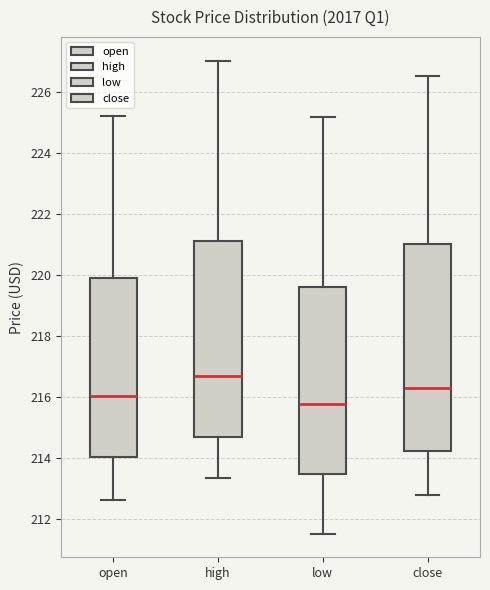

Reading left to right, transcribe this box plot: for each box, give where its median line is, the range the box spans, and where its two whiskers end, as read against the y-axis. The values are not printed on the chart, so give them approximately, as read against the axis.

open: median 216.0, box 214.0 to 220.0, whiskers 212.6 to 225.2
high: median 216.6, box 214.8 to 221.2, whiskers 213.4 to 227.0
low: median 215.8, box 213.4 to 219.6, whiskers 211.6 to 225.2
close: median 216.2, box 214.2 to 221.0, whiskers 212.8 to 226.6